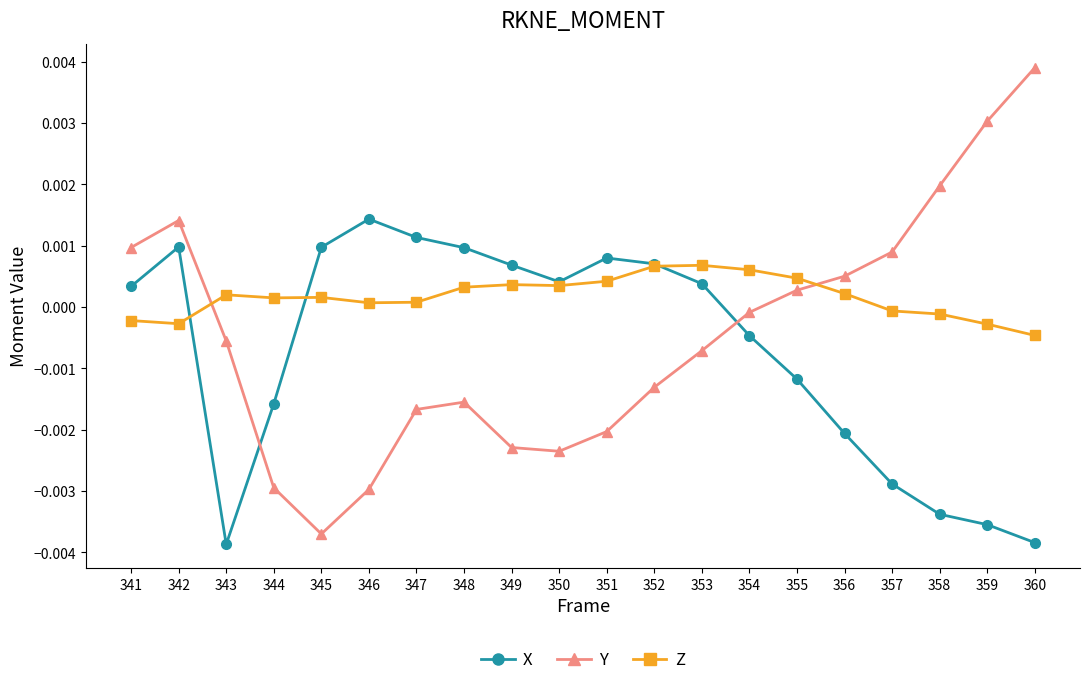

How many data points does each series have?

20